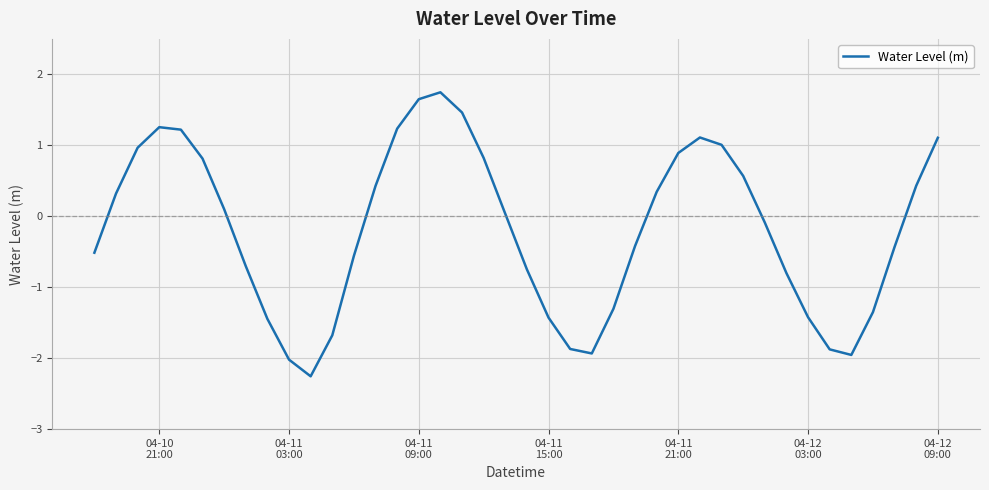

What is the difference between the maximum and minimum values?

4.0